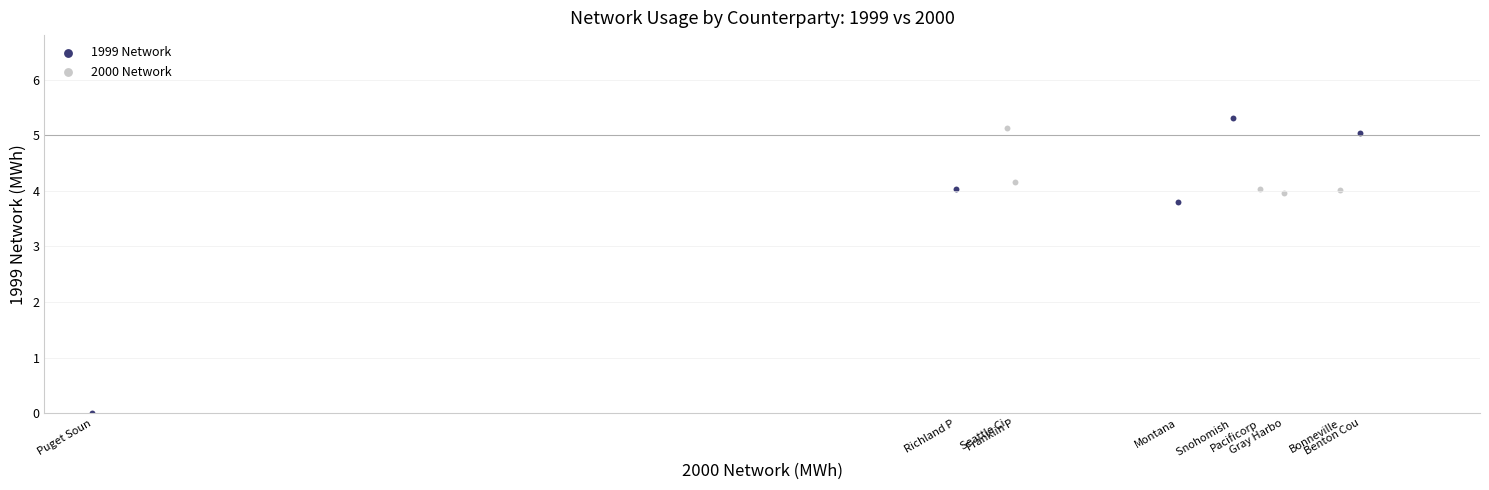

Which series has the largest Y range (max minus min)?

1999 Network